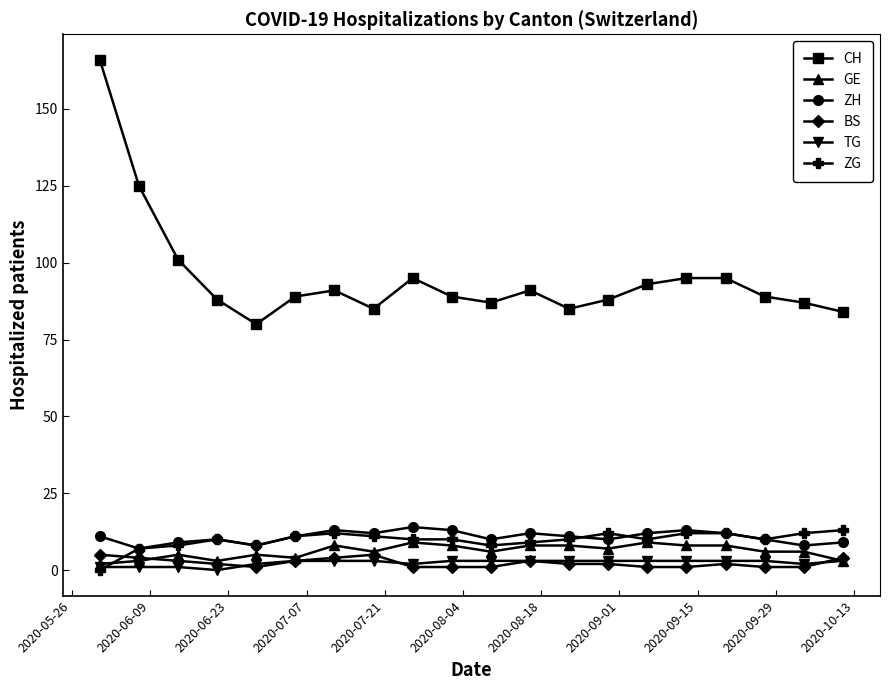

Which series has the largest range (max minus min)?

CH